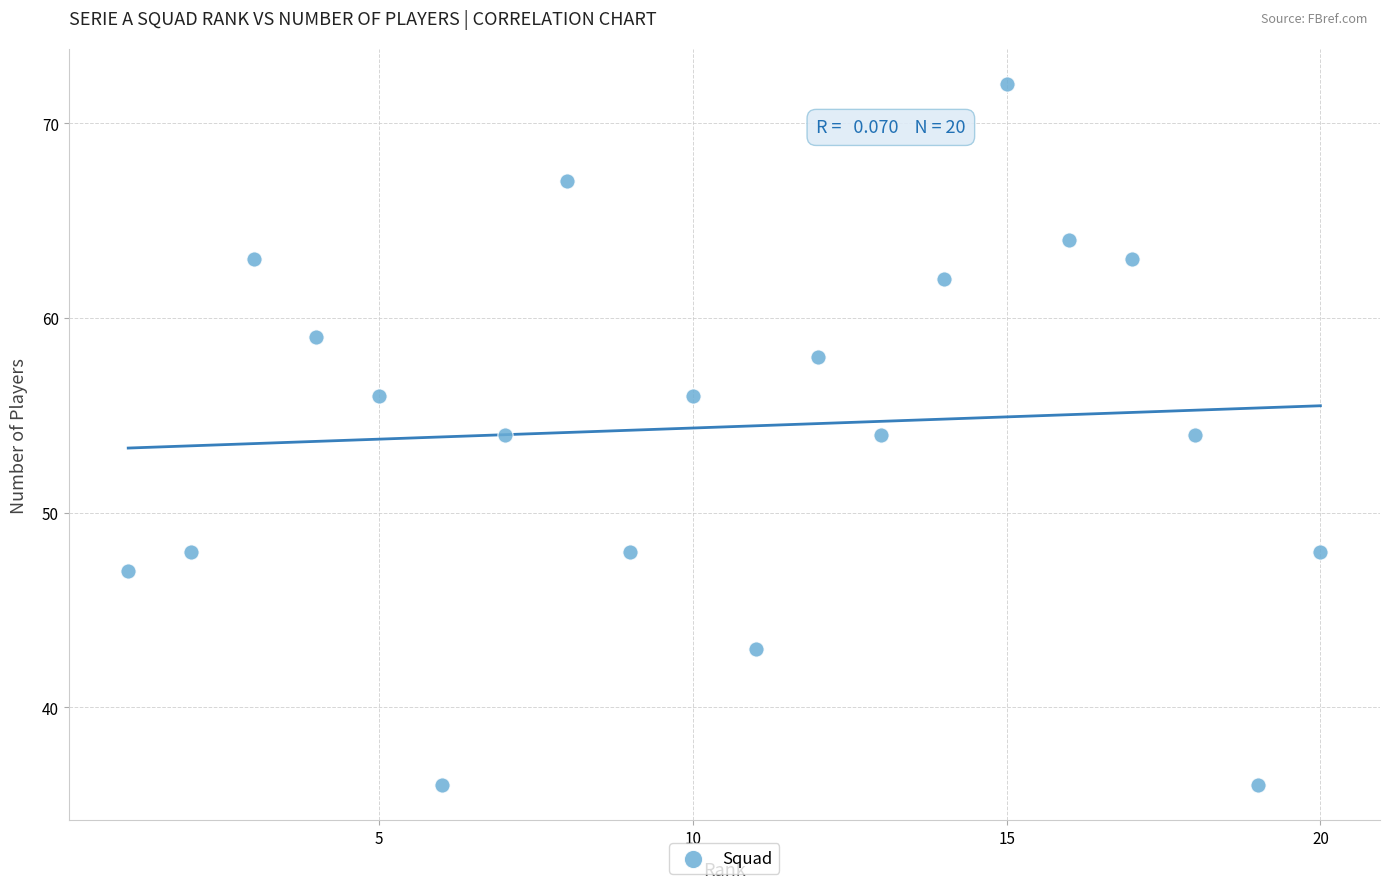

What is the range of Y values (max minus min)?

36